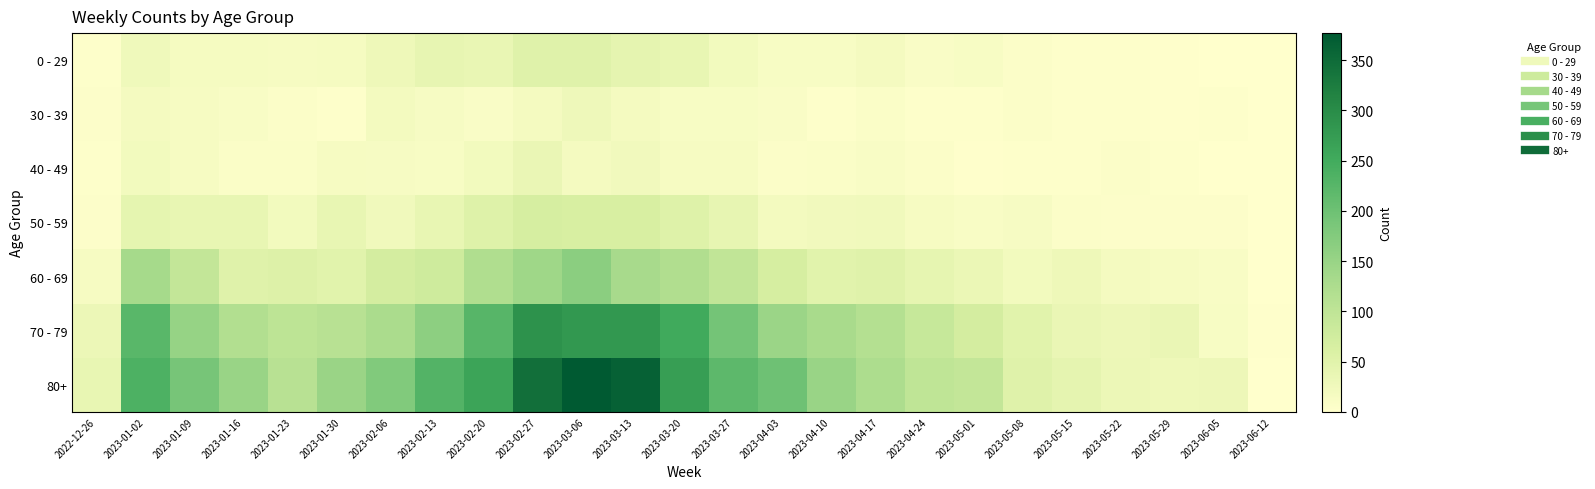

Count the number of data series in this chart.

7